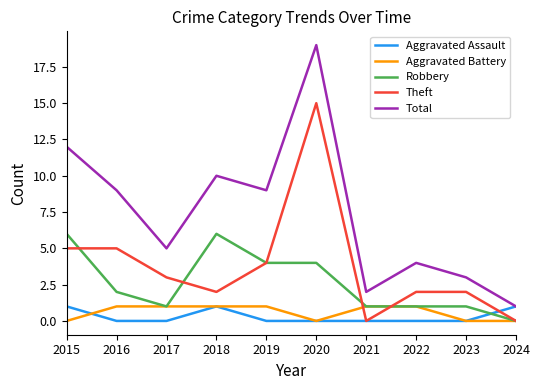

At which category is the sum across all series the highest?

2020